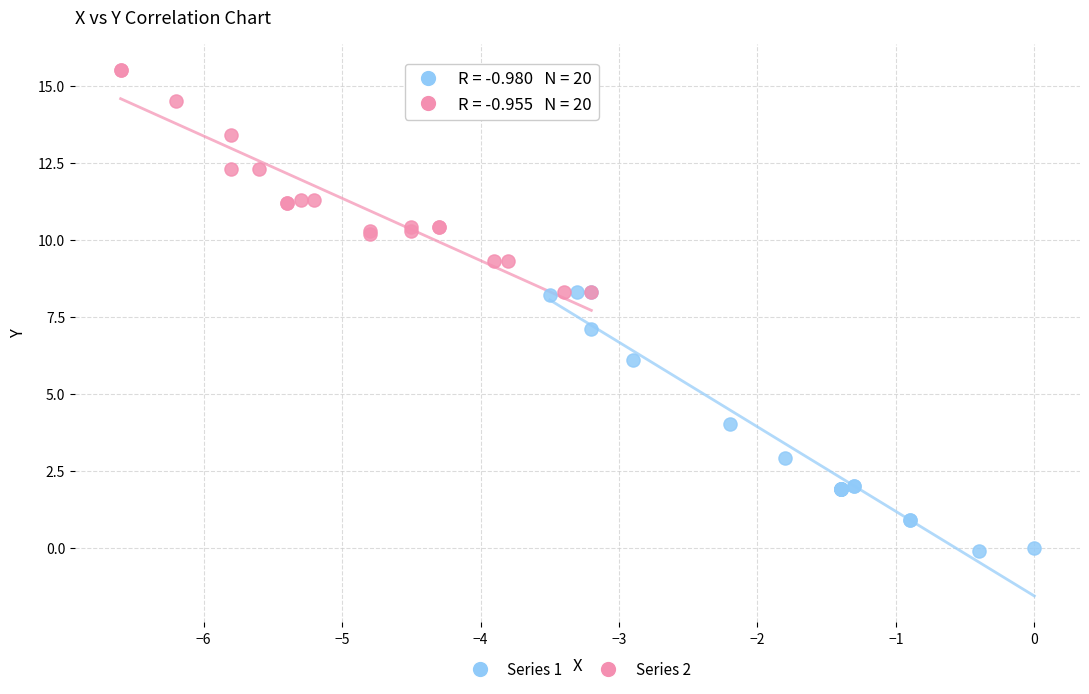

Which series reaches the maximum Y coordinate?

Series 2